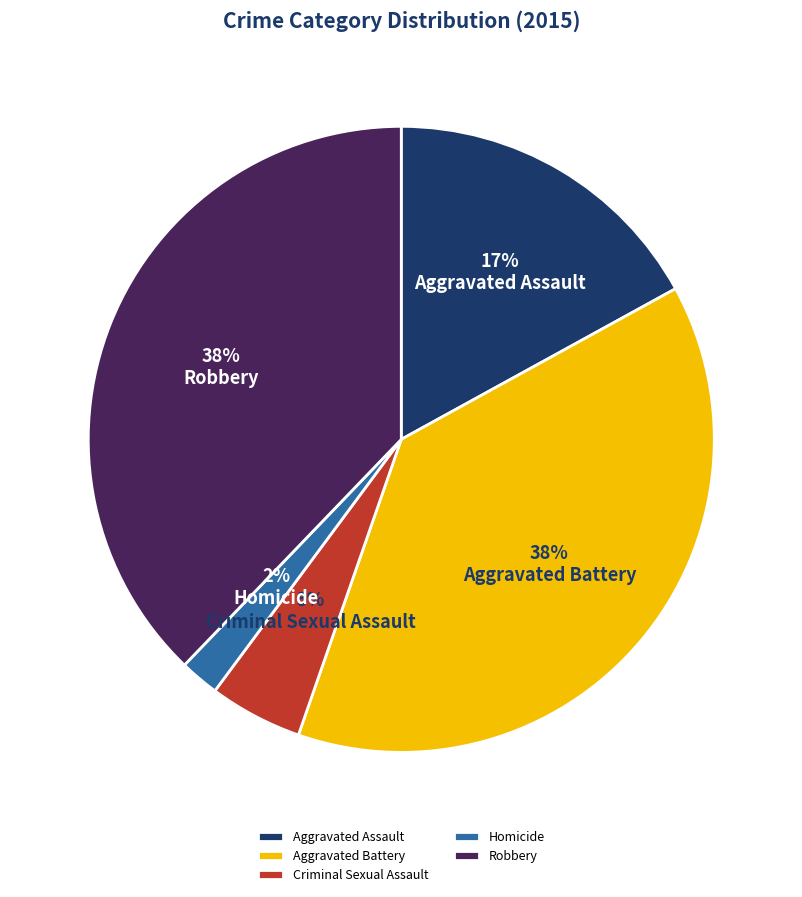

Do Aggravated Assault and Robbery together represent more than half of the pie?

Yes